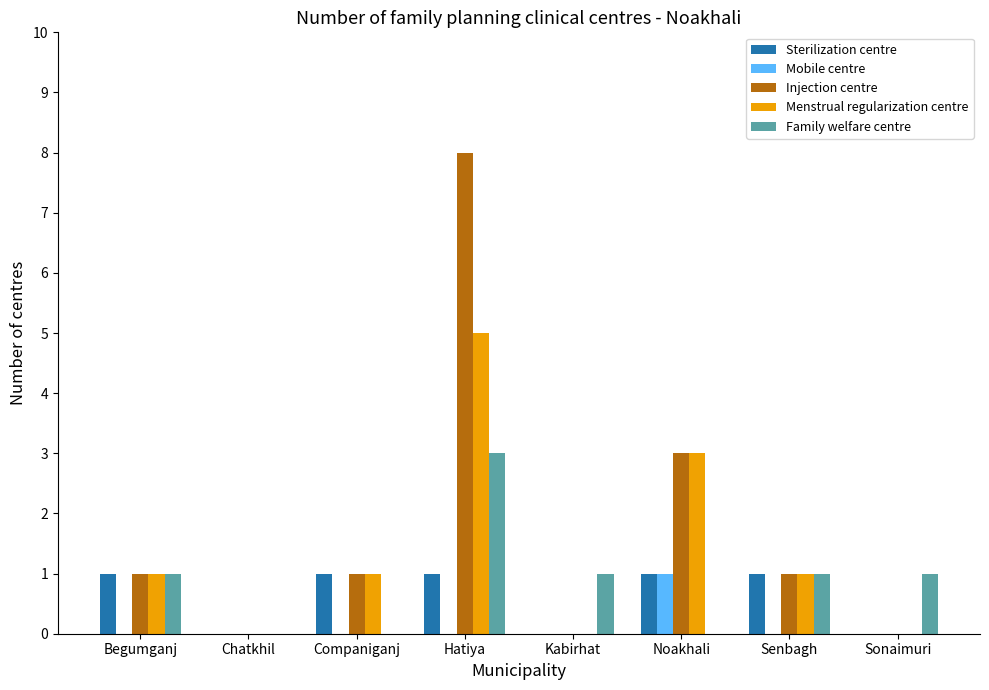

At which category is the sum across all series the highest?

Hatiya